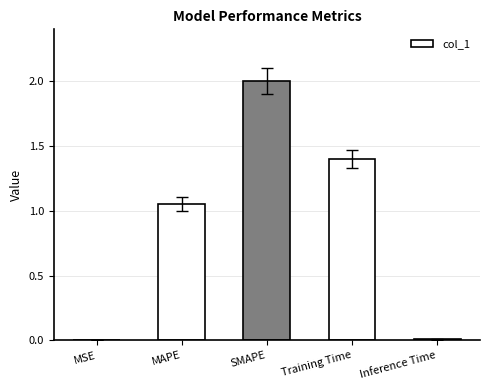

Are the bars grouped side by side (vs. stacked)?

No